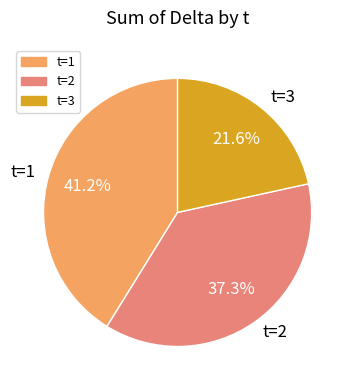

How many slices are in this pie chart?

3